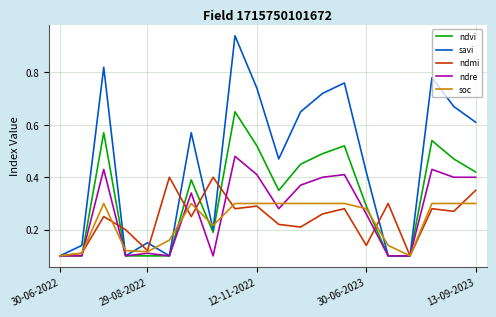

How many lines are shown in the chart?

5